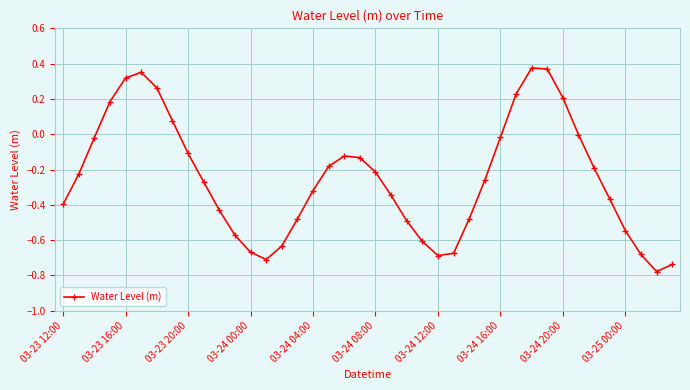

How many points are lower than both their immediate neighbors (excluding endpoints)?

3